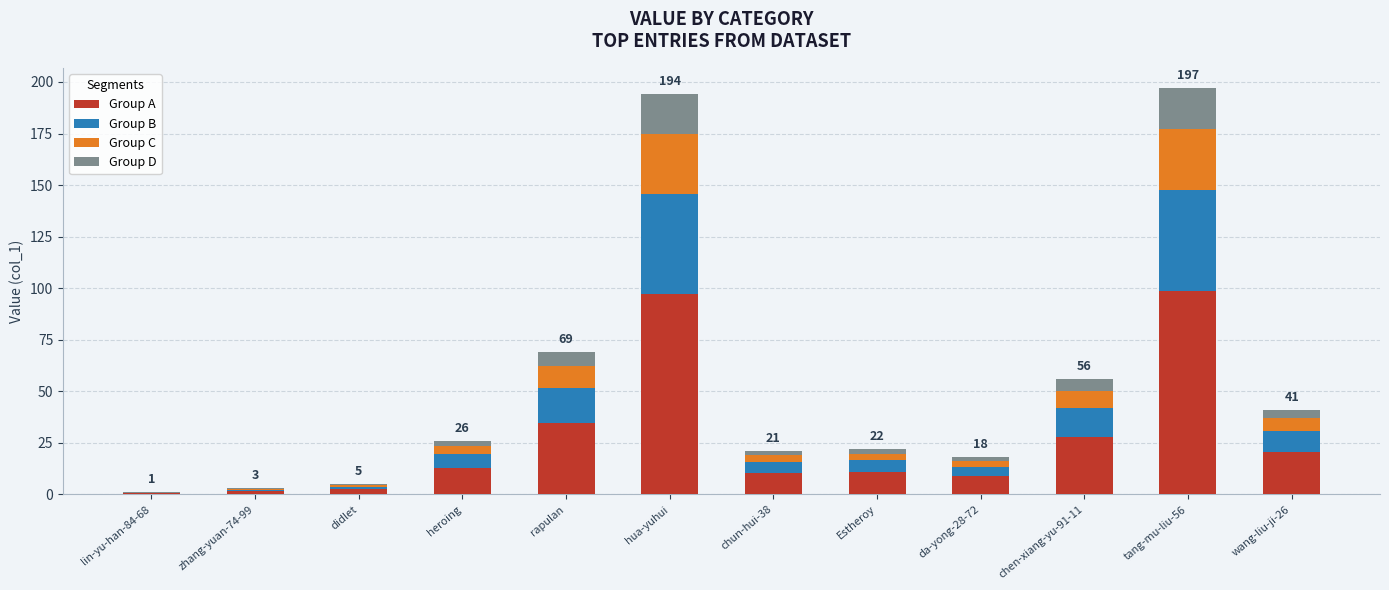

The Group A series shows 12.5 at wang-liu-ji-26. True or false?

False